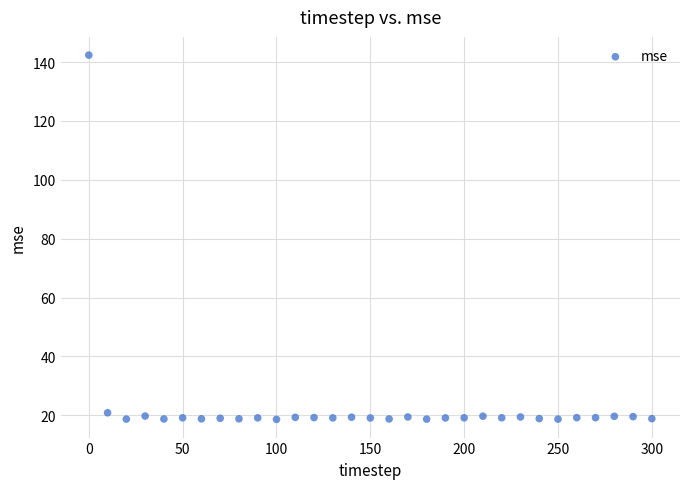

What is the range of X values (max minus min)?

300.0